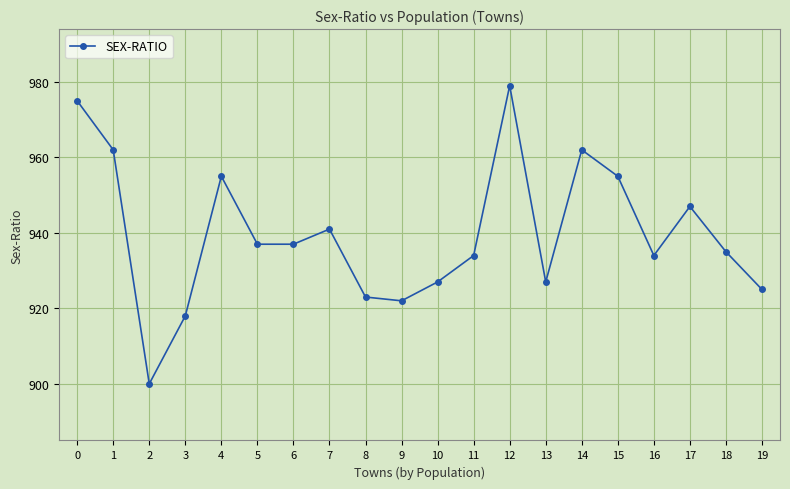

Reading right to left, transcribe all the data shown in this chart.

19=925	18=935	17=947	16=934	15=955	14=962	13=927	12=979	11=934	10=927	9=922	8=923	7=941	6=937	5=937	4=955	3=918	2=900	1=962	0=975